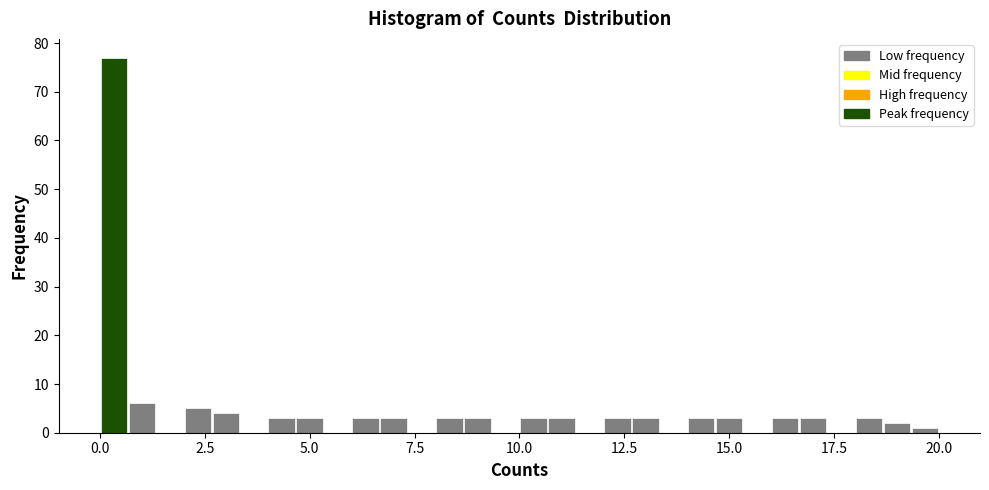

Read against the x-axis, roughly where is the centre of the tallest bar?

0.5